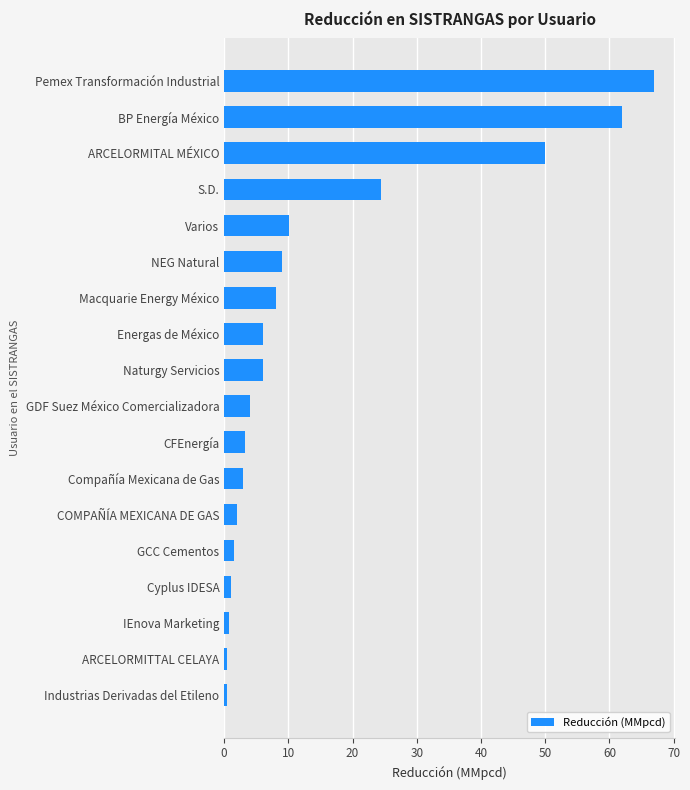

How many distinct data groups are displayed?

1